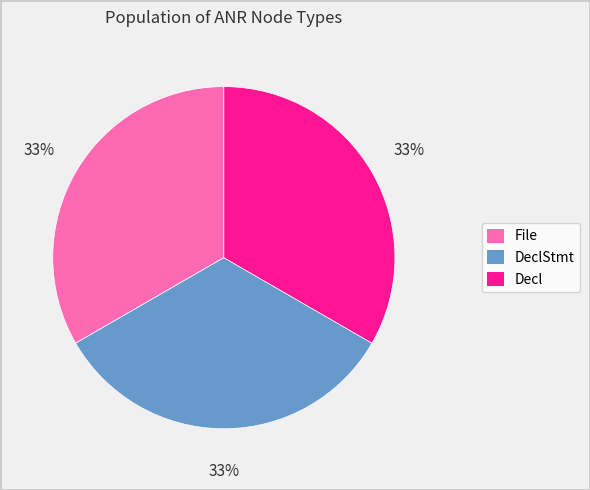

How many segments does this pie chart have?

3